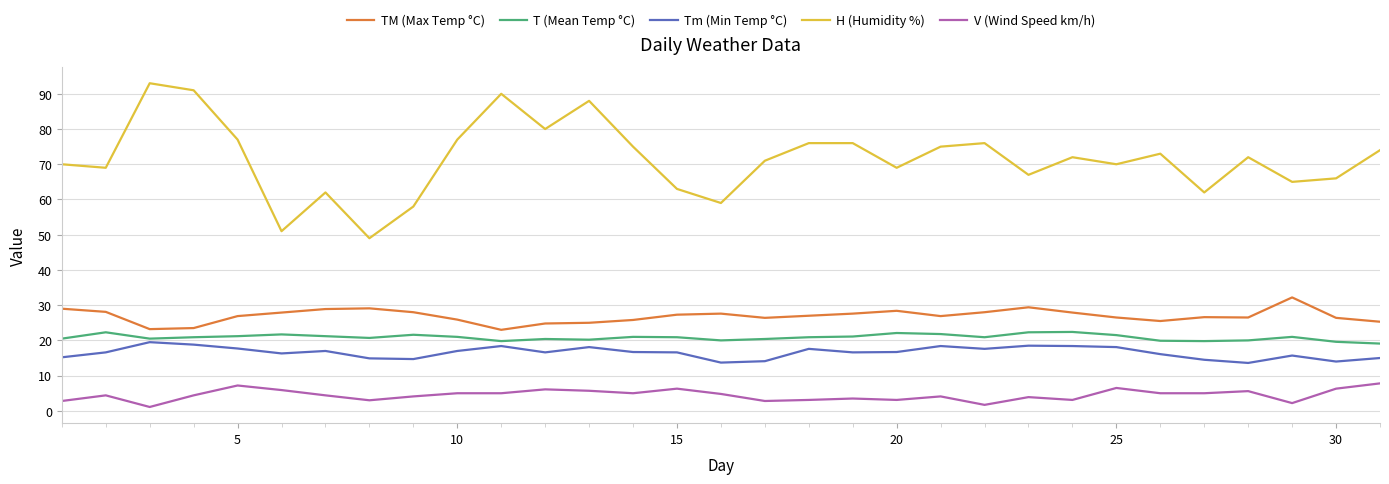

True or false: TM (Max Temp °C) and V (Wind Speed km/h) cross at least once.

False